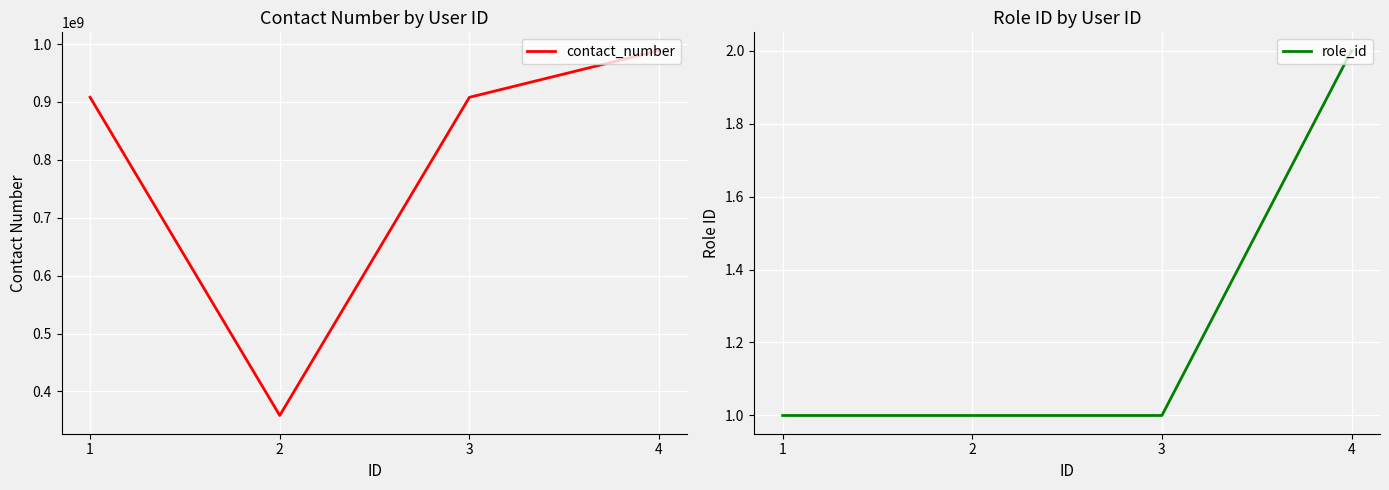

Reading left to right, list all the values displayed in this chart.

contact_number: 1=908064612	2=358551245	3=908010573	4=988688256
role_id: 1=1	2=1	3=1	4=2